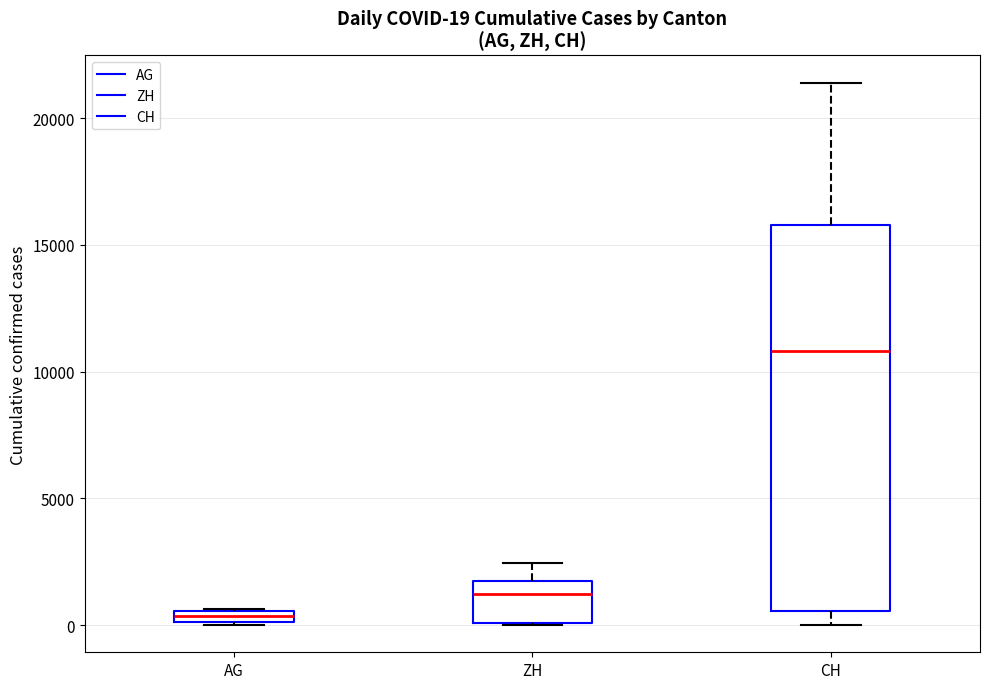

Comparing the boxes themselves (not the whiskers), which one is the tallest?

CH